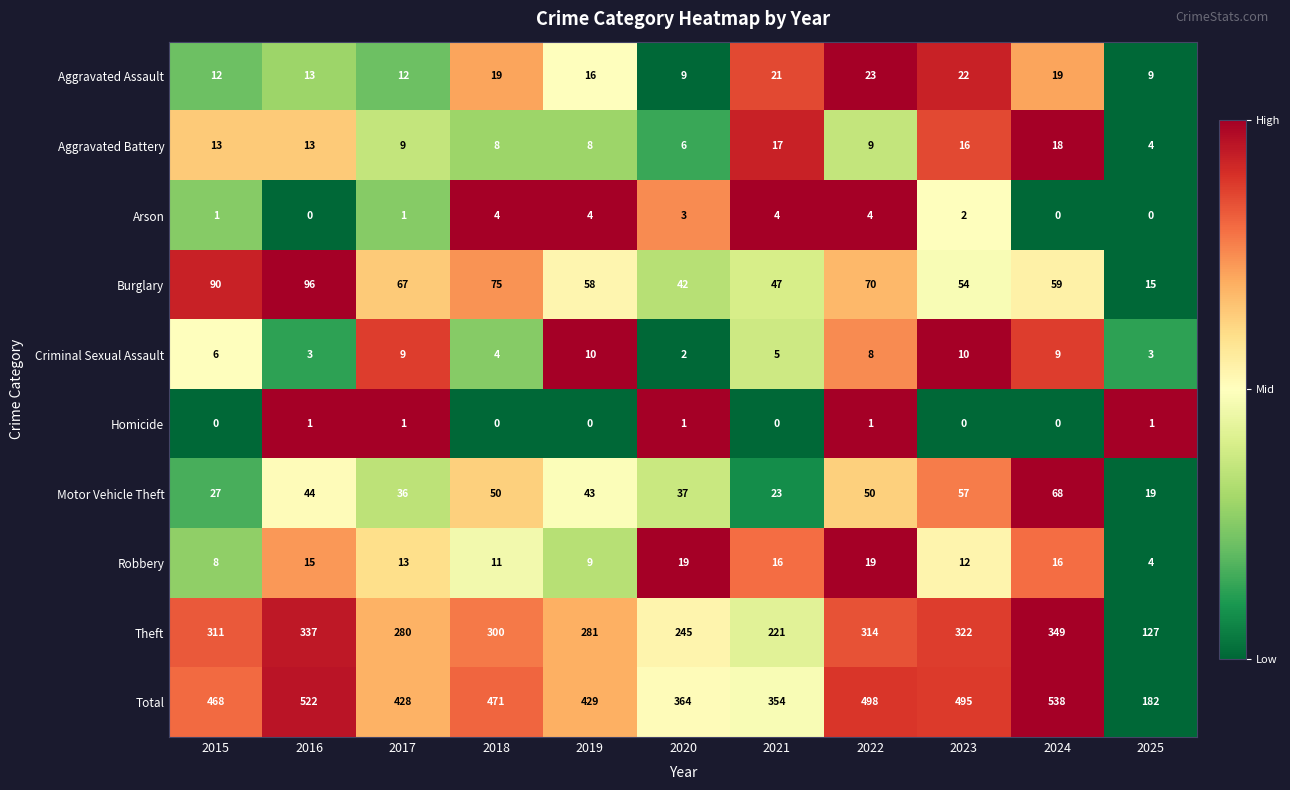

What is the difference between the second highest and second lowest values in the Total series?

168